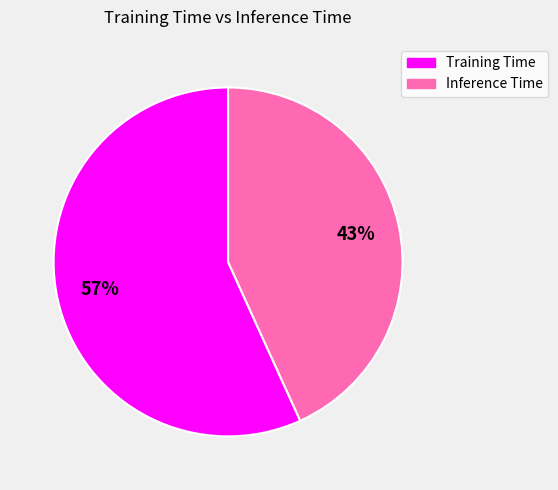

What is the largest slice in the pie chart?

Training Time